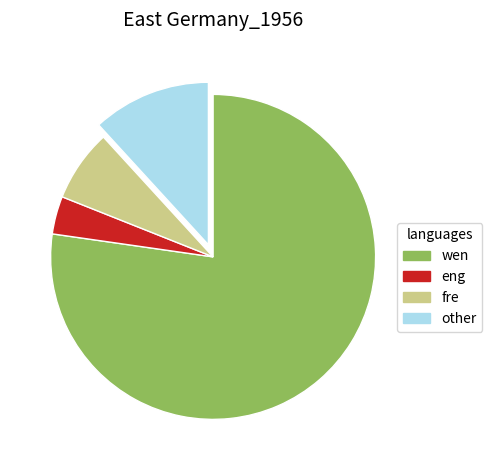

Is there any slice that represents more than half of the pie?

Yes